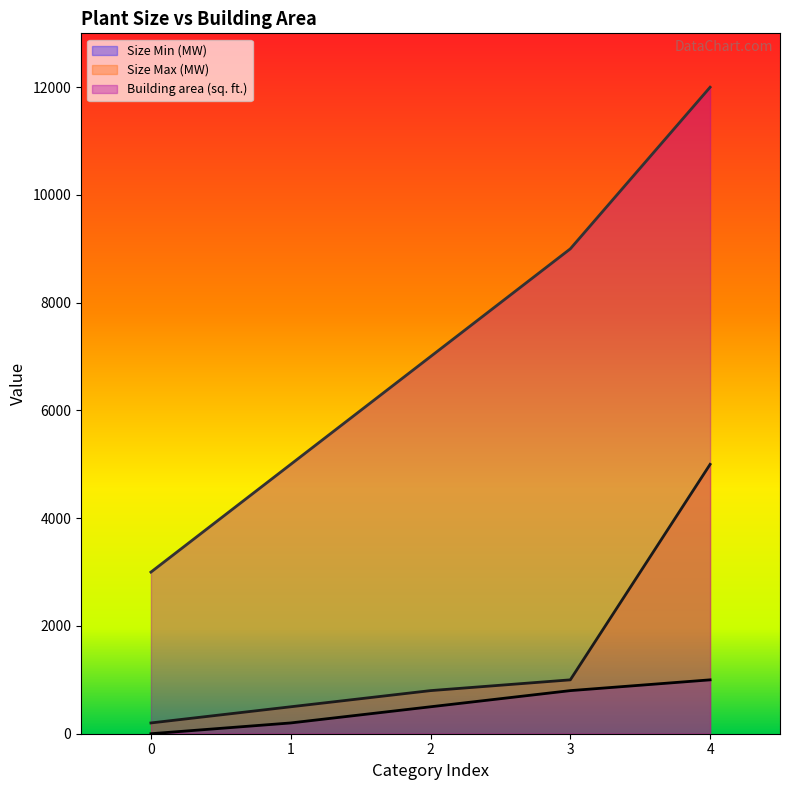

What is the difference between the maximum and second lowest values in the Building area (sq. ft.) series?

7000